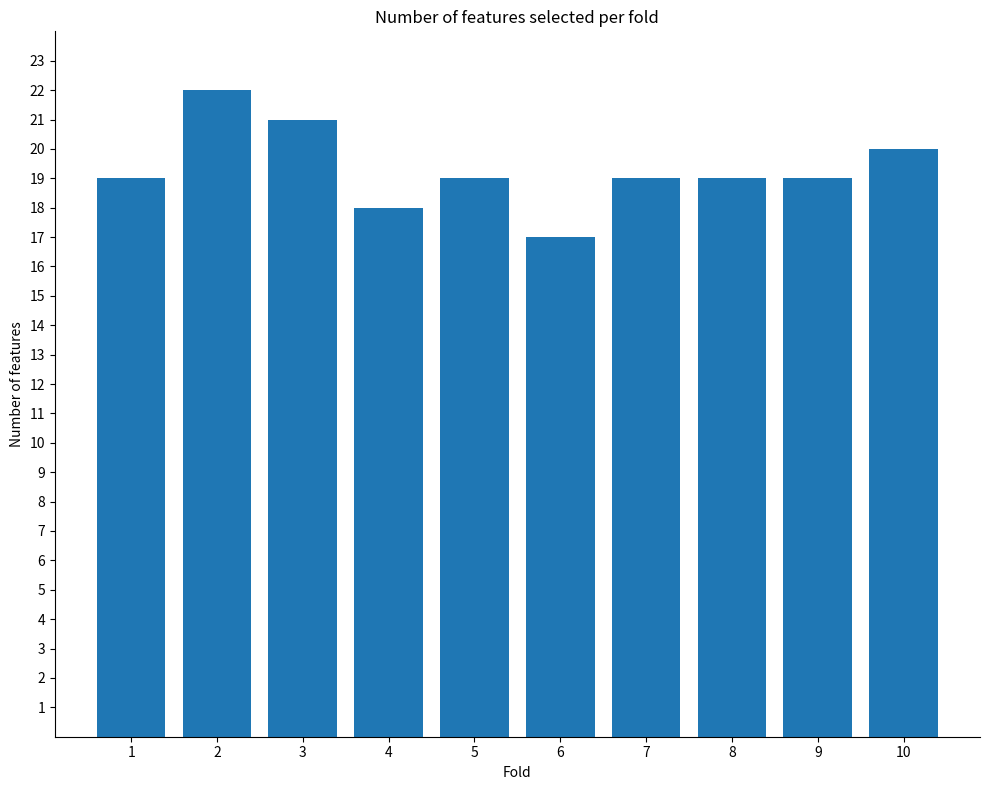

Read the value at 5.

19